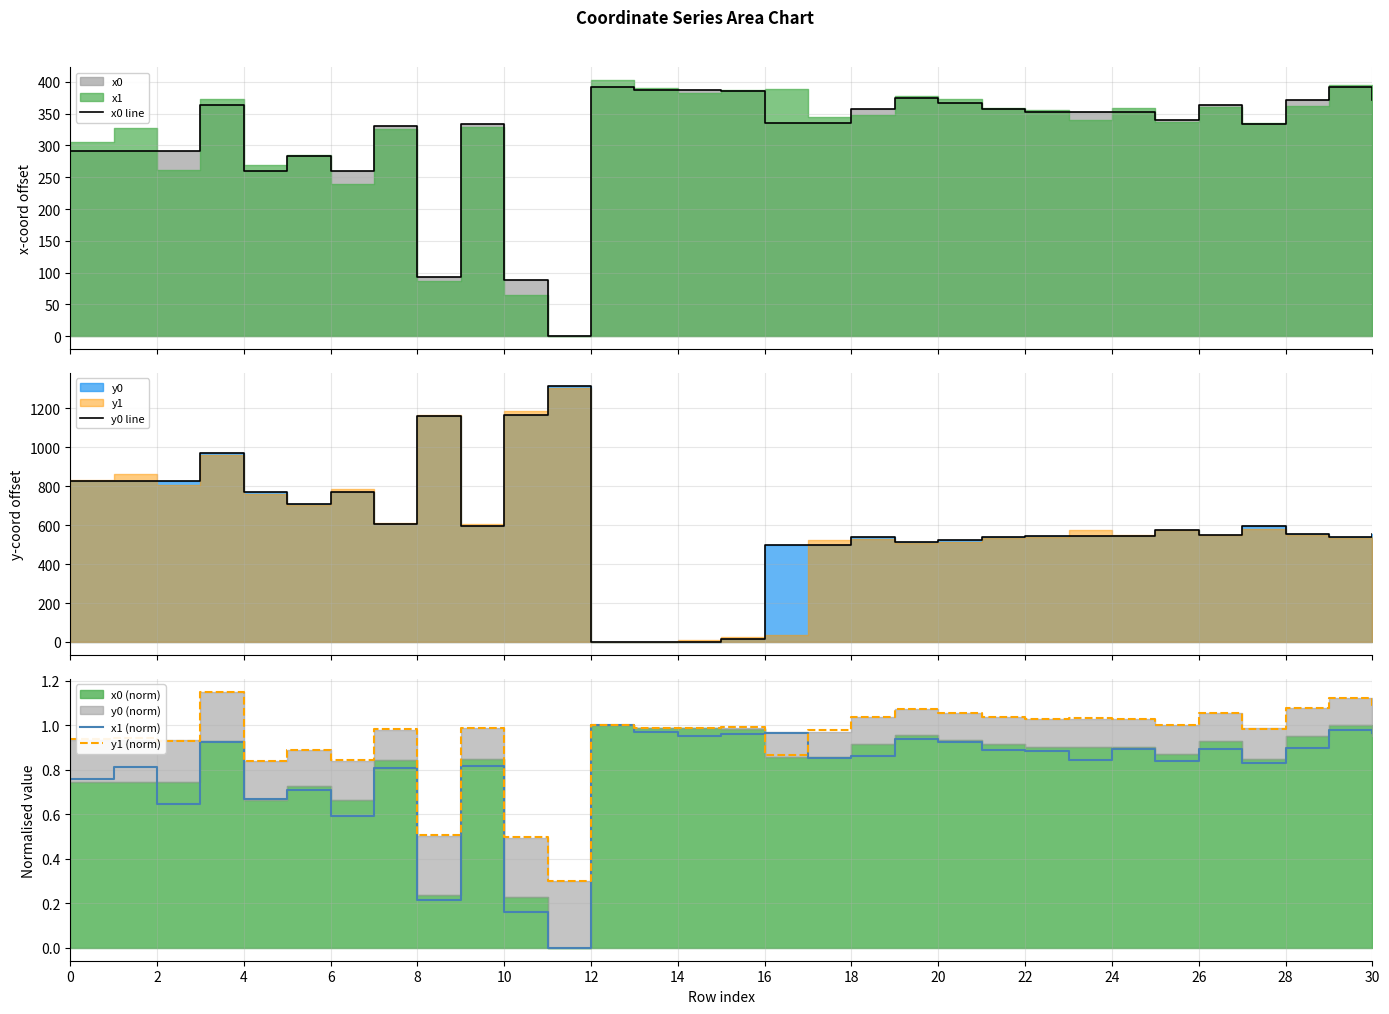

Is it true that y1 (norm) equals 1.1 at 26?

True